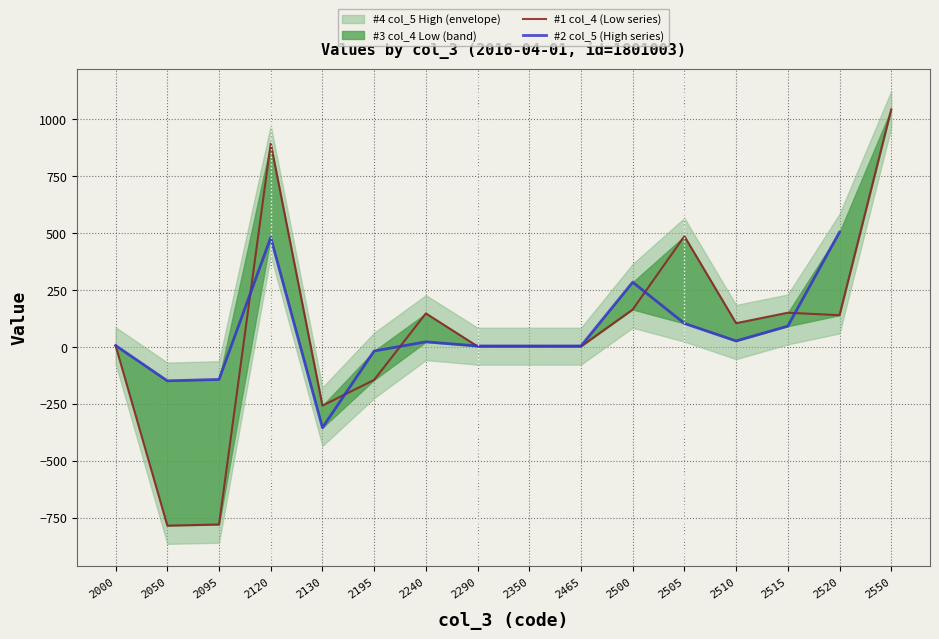

Reading left to right, what are all the values shown in this chart?

2000=5	2050=-785	2095=-780	2120=893	2130=-258	2195=-145	2240=147	2290=2	2350=2	2465=2	2500=164	2505=486	2510=104	2515=150	2520=139	2550=1043